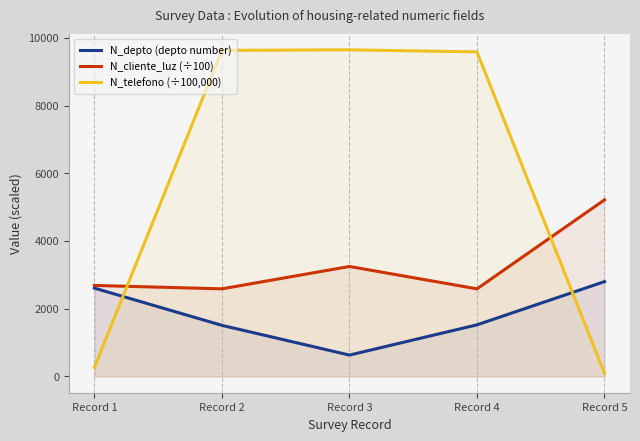

At Record 4, list the series in order from smallest to largest.

N_depto (depto number), N_cliente_luz (÷100), N_telefono (÷100,000)